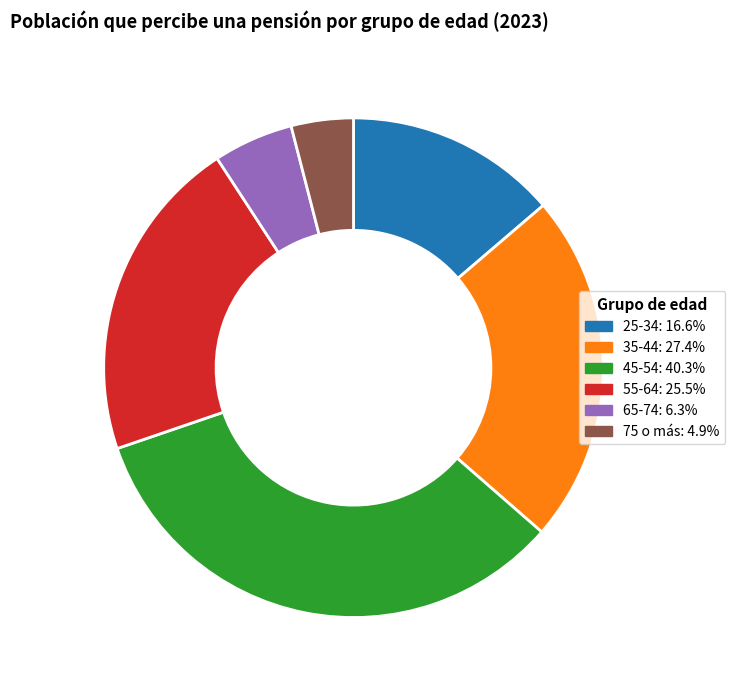

Is it true that 25-34 is 1% of the pie?

False